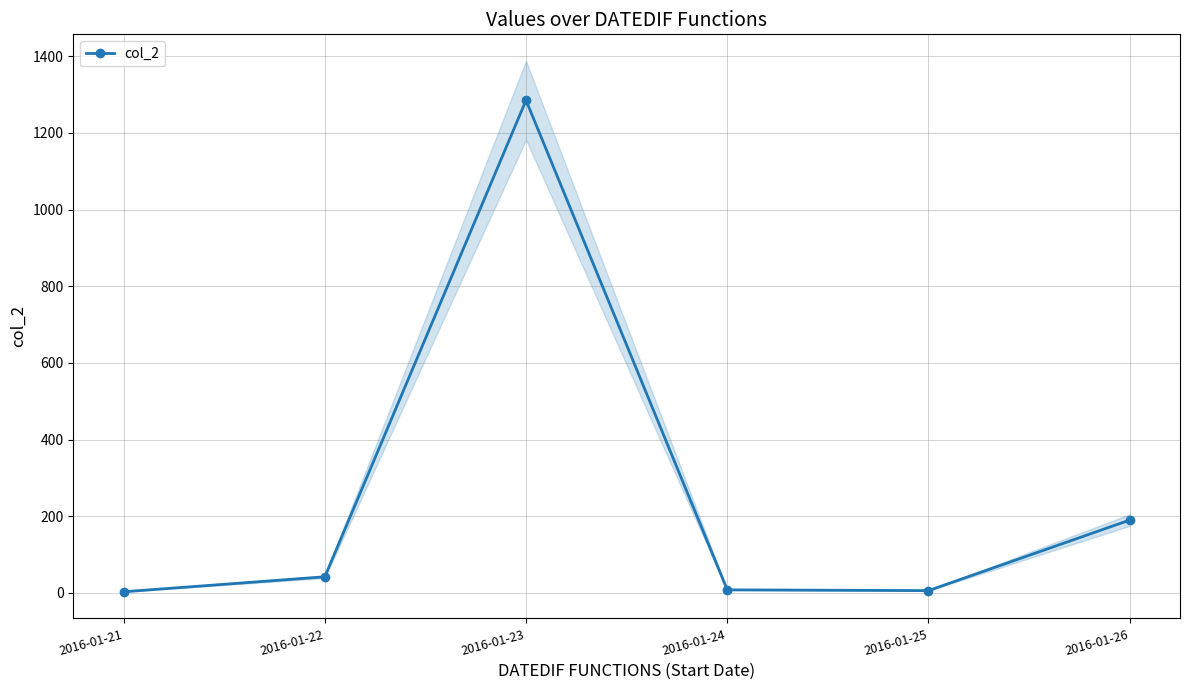

Between 2016-01-21 and 2016-01-24, which is larger?

2016-01-24